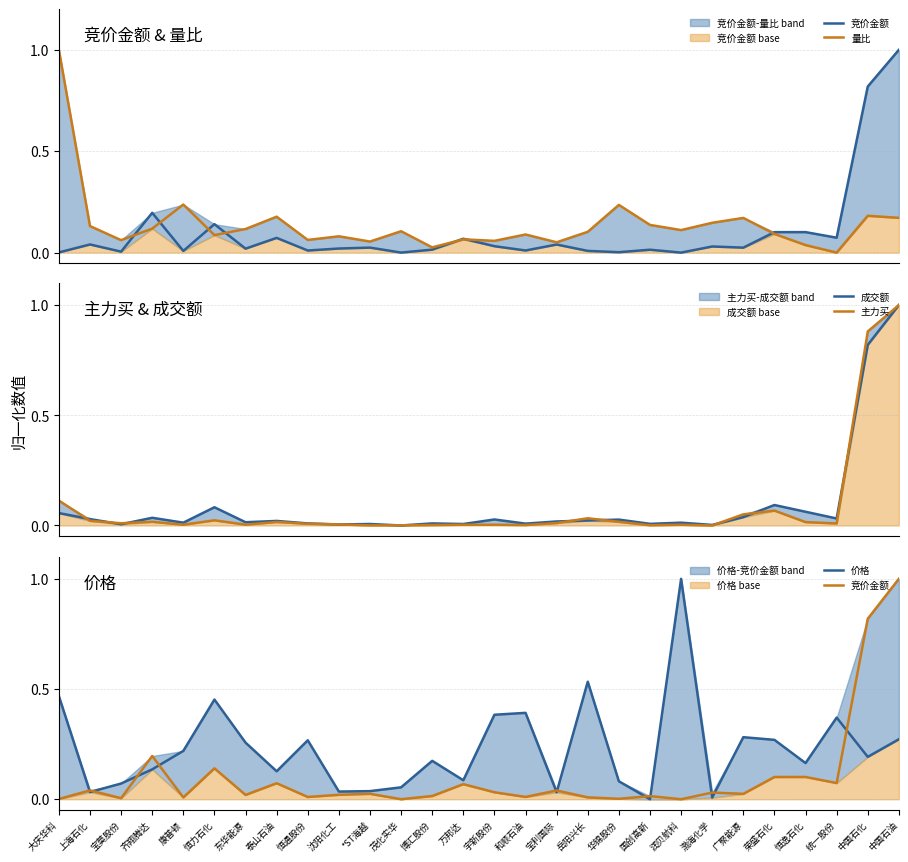

Reading left to right, list all the values displayed in this chart.

竞价金额: 大庆华科=0.0	上海石化=0.0	宝莫股份=0.0	齐翔腾达=0.2	康普顿=0.0	恒力石化=0.1	东华能源=0.0	泰山石油=0.1	恒通股份=0.0	沈阳化工=0.0	*ST海越=0.0	茂化实华=0.0	博汇股份=0.0	万邦达=0.1	宇新股份=0.0	和顺石油=0.0	宝利国际=0.0	岳阳兴长=0.0	华锦股份=0.0	国创高新=0.0	润贝航科=0.0	渤海化学=0.0	广聚能源=0.0	荣盛石化=0.1	恒逸石化=0.1	统一股份=0.1	中国石化=0.8	中国石油=1.0
量比: 大庆华科=1.0	上海石化=0.1	宝莫股份=0.1	齐翔腾达=0.1	康普顿=0.2	恒力石化=0.1	东华能源=0.1	泰山石油=0.2	恒通股份=0.1	沈阳化工=0.1	*ST海越=0.1	茂化实华=0.1	博汇股份=0.0	万邦达=0.1	宇新股份=0.1	和顺石油=0.1	宝利国际=0.1	岳阳兴长=0.1	华锦股份=0.2	国创高新=0.1	润贝航科=0.1	渤海化学=0.1	广聚能源=0.2	荣盛石化=0.1	恒逸石化=0.0	统一股份=0.0	中国石化=0.2	中国石油=0.2
成交额: 大庆华科=0.1	上海石化=0.0	宝莫股份=0.0	齐翔腾达=0.0	康普顿=0.0	恒力石化=0.1	东华能源=0.0	泰山石油=0.0	恒通股份=0.0	沈阳化工=0.0	*ST海越=0.0	茂化实华=0.0	博汇股份=0.0	万邦达=0.0	宇新股份=0.0	和顺石油=0.0	宝利国际=0.0	岳阳兴长=0.0	华锦股份=0.0	国创高新=0.0	润贝航科=0.0	渤海化学=0.0	广聚能源=0.0	荣盛石化=0.1	恒逸石化=0.1	统一股份=0.0	中国石化=0.8	中国石油=1.0
主力买: 大庆华科=0.1	上海石化=0.0	宝莫股份=0.0	齐翔腾达=0.0	康普顿=0.0	恒力石化=0.0	东华能源=0.0	泰山石油=0.0	恒通股份=0.0	沈阳化工=0.0	*ST海越=0.0	茂化实华=0.0	博汇股份=0.0	万邦达=0.0	宇新股份=0.0	和顺石油=0.0	宝利国际=0.0	岳阳兴长=0.0	华锦股份=0.0	国创高新=0.0	润贝航科=0.0	渤海化学=0.0	广聚能源=0.1	荣盛石化=0.1	恒逸石化=0.0	统一股份=0.0	中国石化=0.9	中国石油=1.0
价格: 大庆华科=0.5	上海石化=0.0	宝莫股份=0.1	齐翔腾达=0.1	康普顿=0.2	恒力石化=0.5	东华能源=0.3	泰山石油=0.1	恒通股份=0.3	沈阳化工=0.0	*ST海越=0.0	茂化实华=0.1	博汇股份=0.2	万邦达=0.1	宇新股份=0.4	和顺石油=0.4	宝利国际=0.0	岳阳兴长=0.5	华锦股份=0.1	国创高新=0.0	润贝航科=1.0	渤海化学=0.0	广聚能源=0.3	荣盛石化=0.3	恒逸石化=0.2	统一股份=0.4	中国石化=0.2	中国石油=0.3